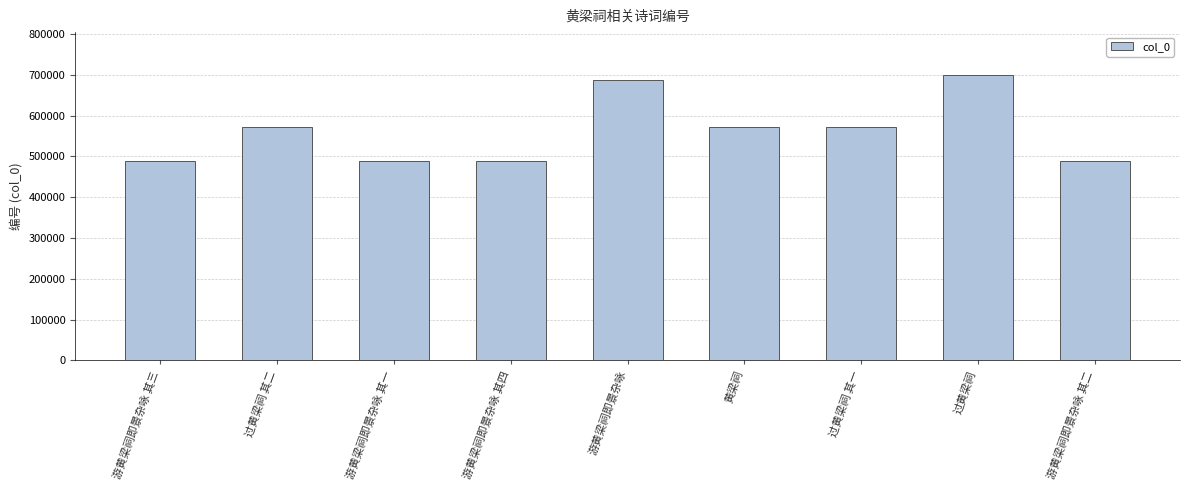

True or false: the data shows 699464 at 过黄梁祠.

True